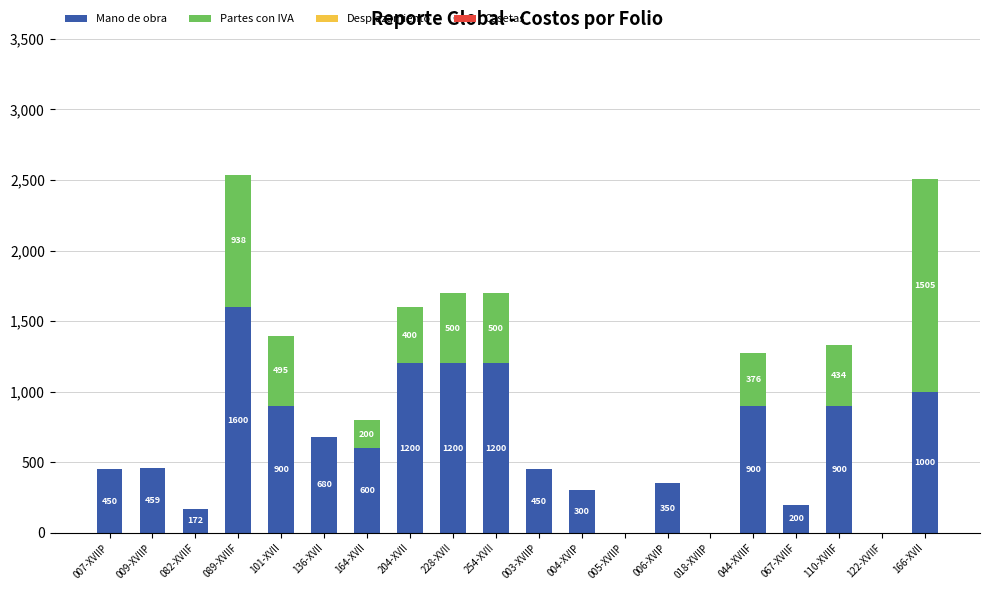

What is the sum of all Mano de obra values?

12561